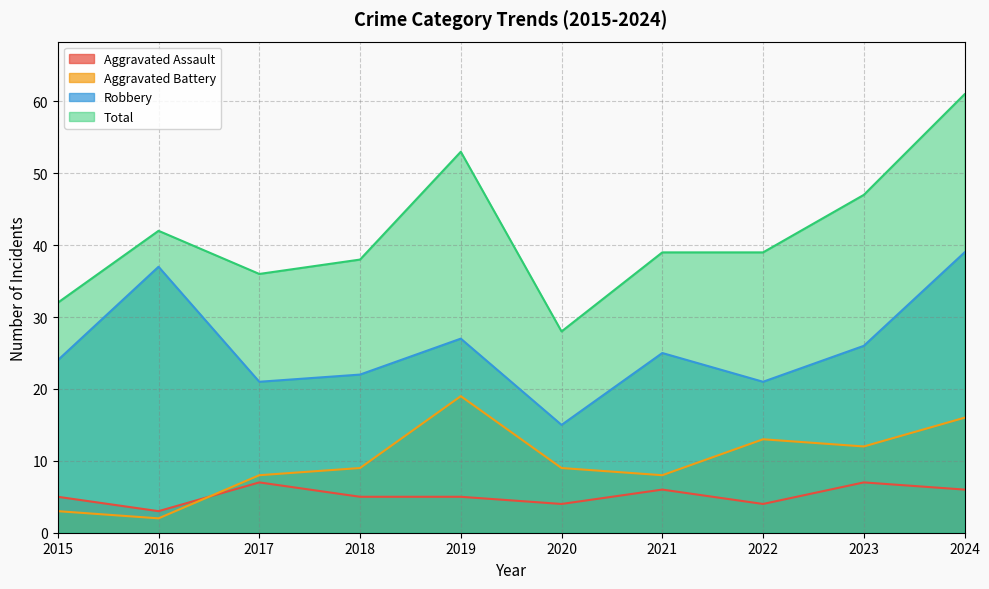

Which has a higher value, 2018 or 2020?

2018